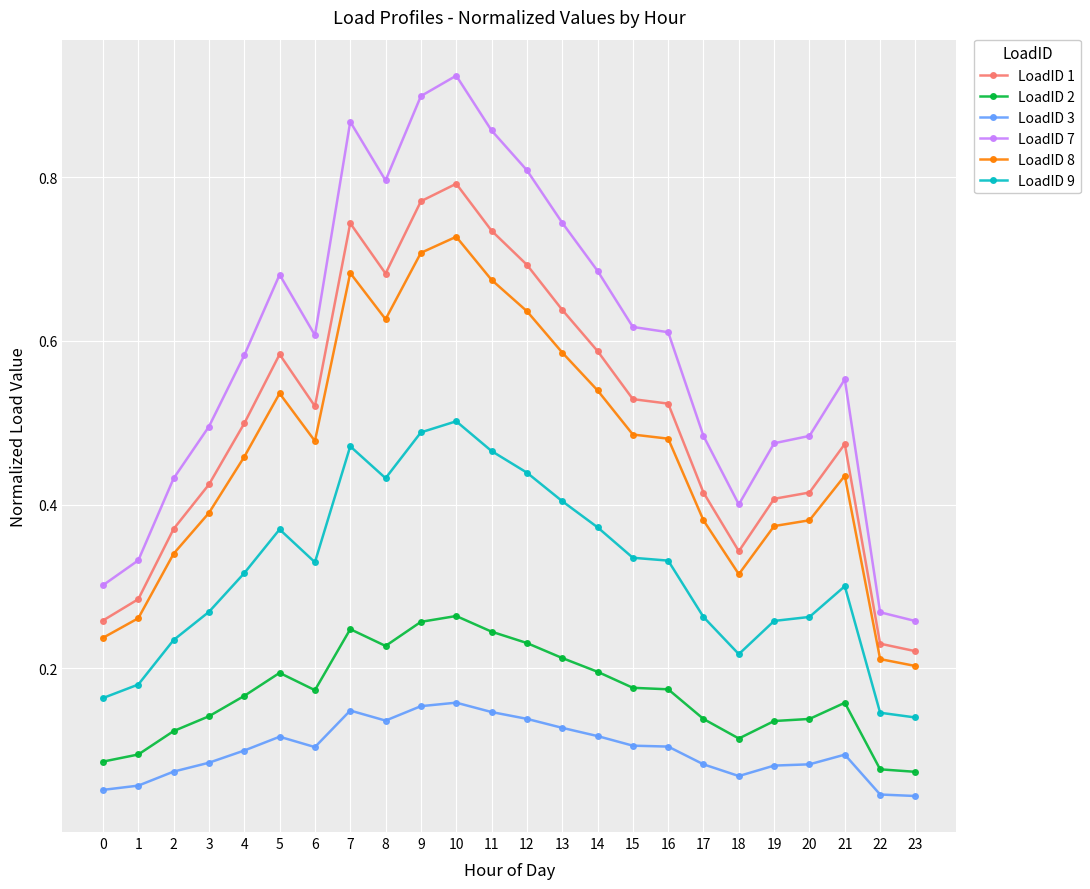

What are all the series names shown in the legend?

LoadID 1, LoadID 2, LoadID 3, LoadID 7, LoadID 8, LoadID 9